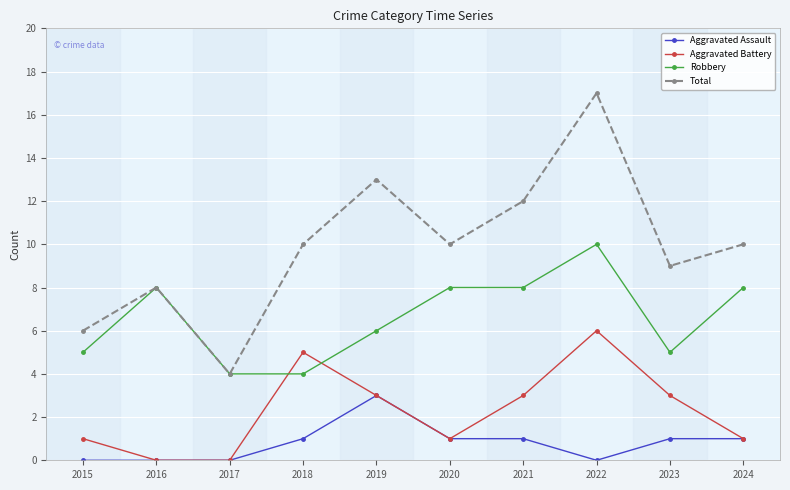

True or false: Aggravated Assault has a value of 2 at 2021.

False